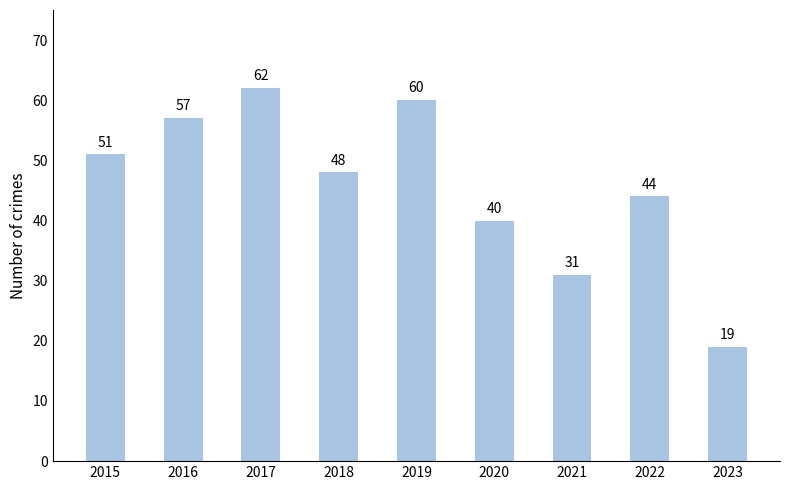

Reading left to right, list all the values displayed in this chart.

2015=51	2016=57	2017=62	2018=48	2019=60	2020=40	2021=31	2022=44	2023=19